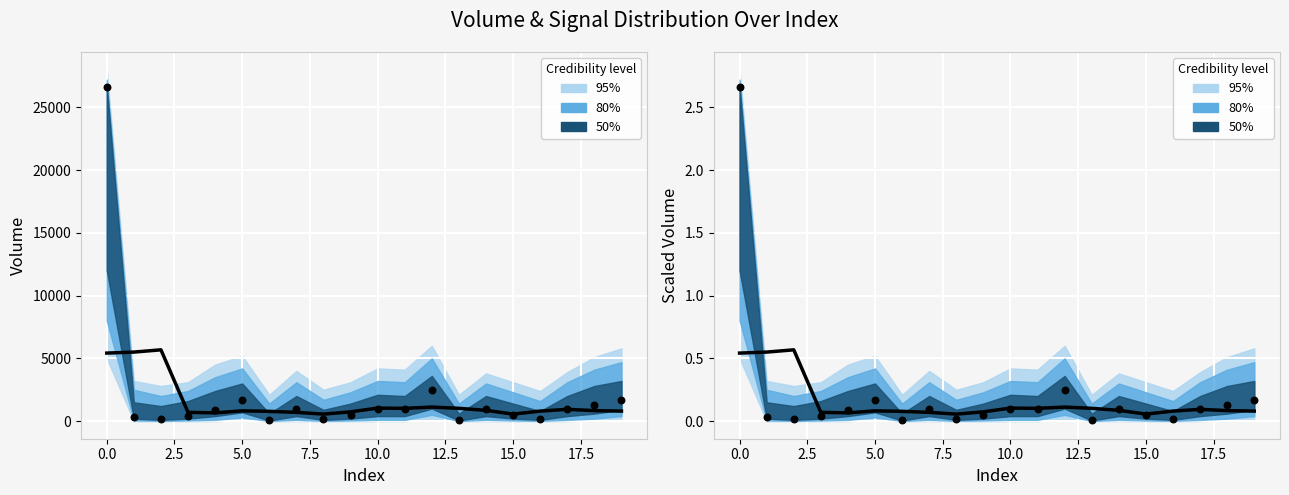

At how many categories does at least one series exceed 1?

1